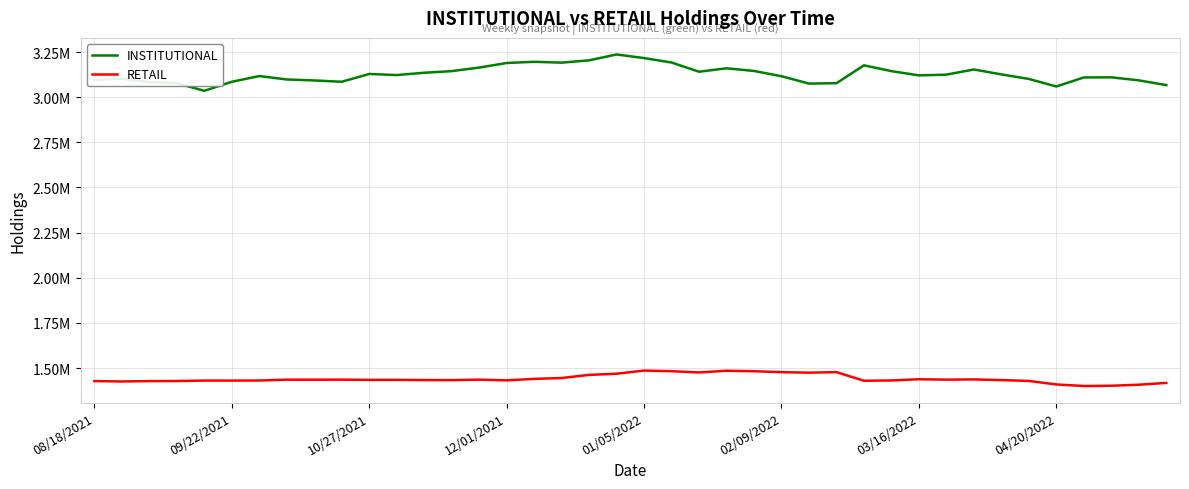

Is this an area chart (filled region under the line)?

No